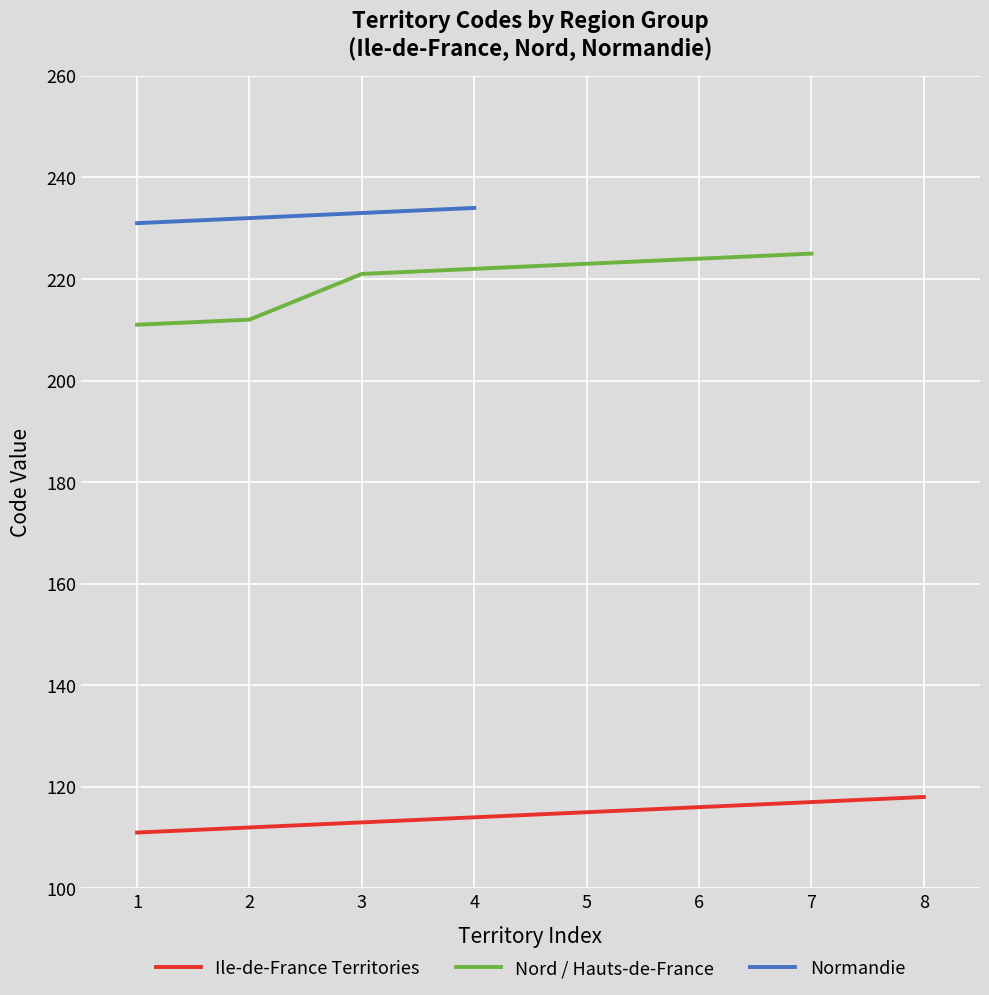

How many lines are shown in the chart?

3